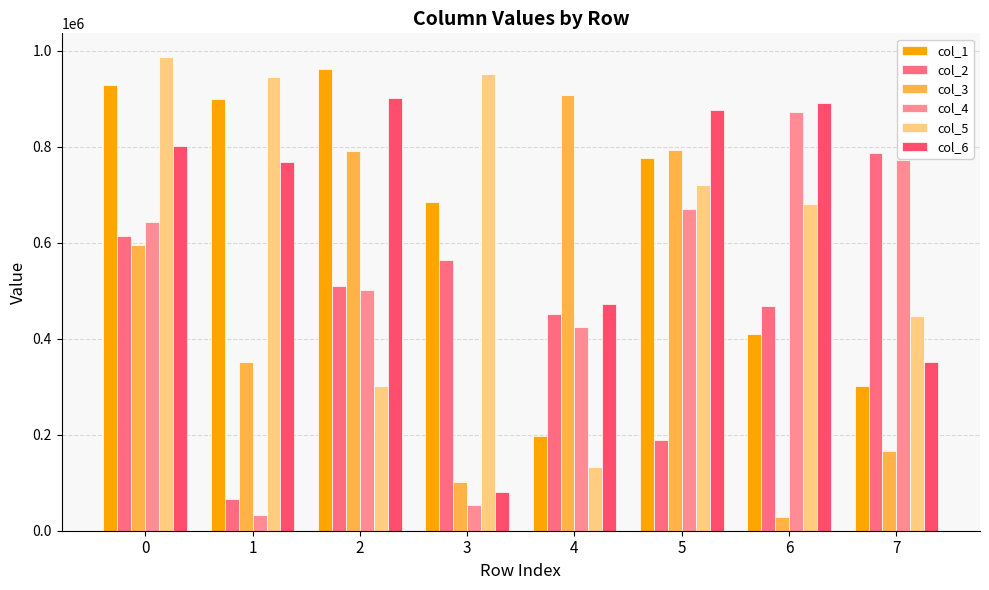

True or false: col_4 has a value of 771680 at 7.

True